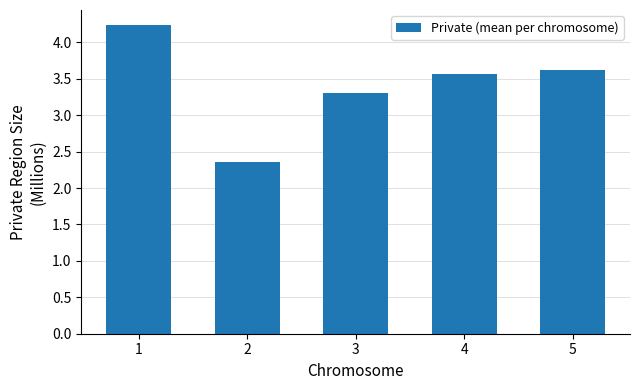

Which category has the lowest value across all series?

2